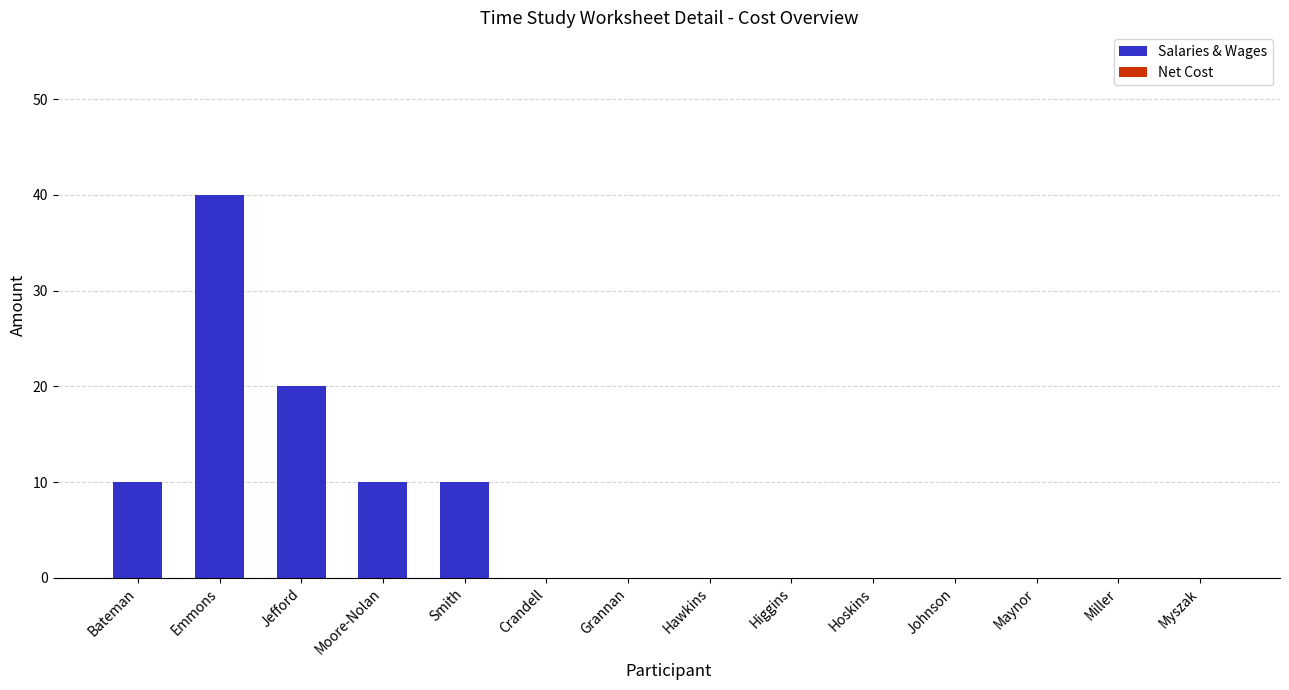

What is the ratio of the value at Smith to the value at Bateman?

1.0